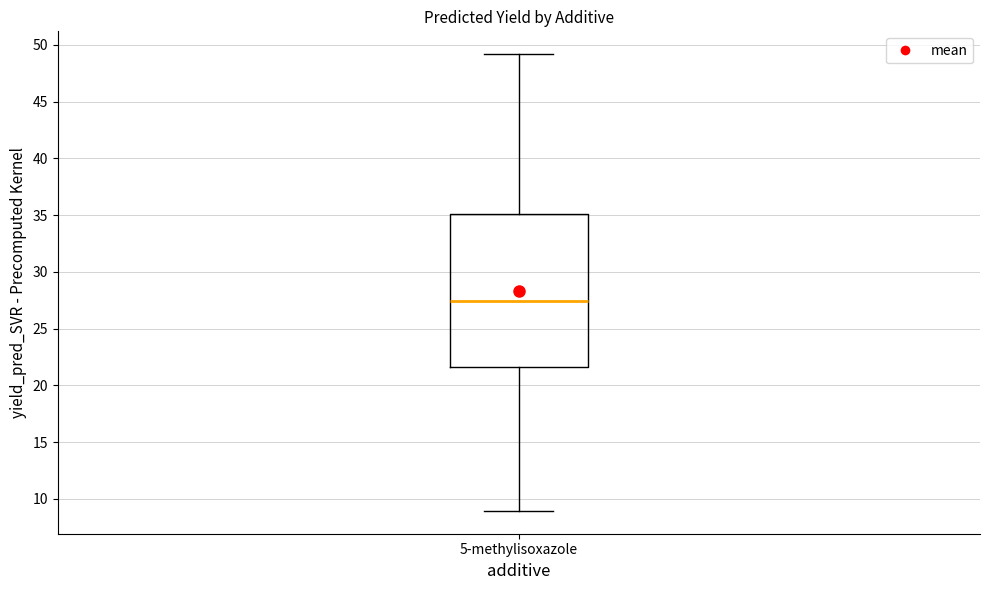

Read this box plot against the y-axis: the position of the median line, the range covered by the box, and the ends of both whiskers. The values are not printed on the chart, so give them approximately, as read against the axis.

median 27.5, box 21.5 to 35.0, whiskers 9.0 to 49.0